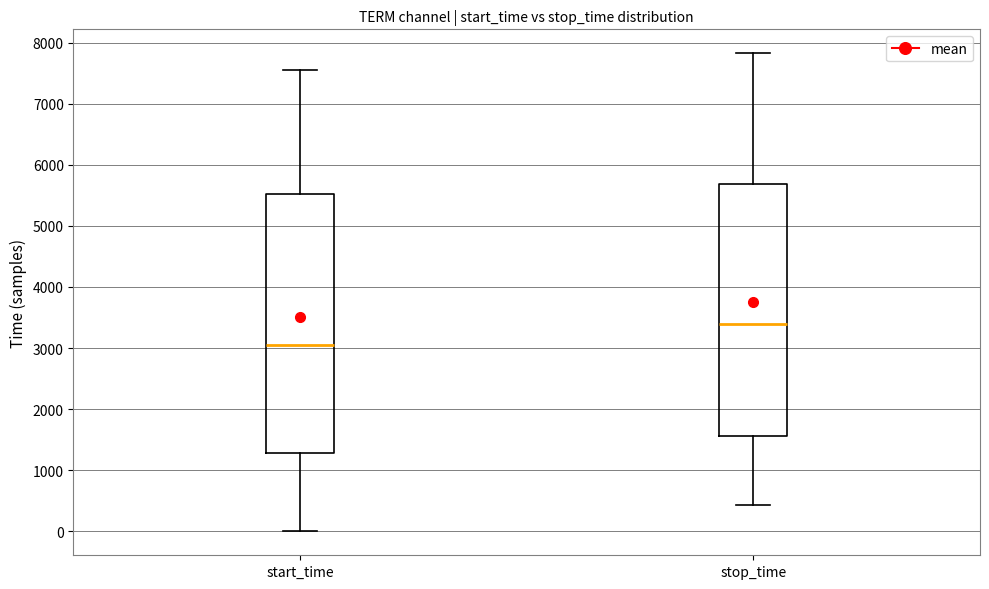

Reading left to right, read every box against the y-axis: the position of its median line, the range the box covers, and the ends of its whiskers. The values are not printed on the chart, so give them approximately, as read against the axis.

start_time: median 3000, box 1300 to 5500, whiskers 0 to 7500
stop_time: median 3400, box 1600 to 5700, whiskers 400 to 7800